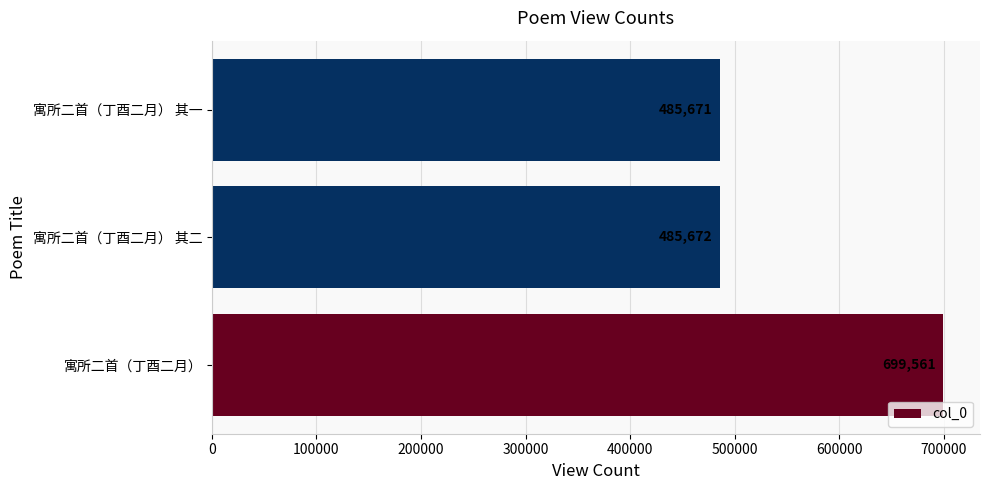

What is the ratio of the value at 寓所二首（丁酉二月） 其二 to the value at 寓所二首（丁酉二月） 其一?

1.0